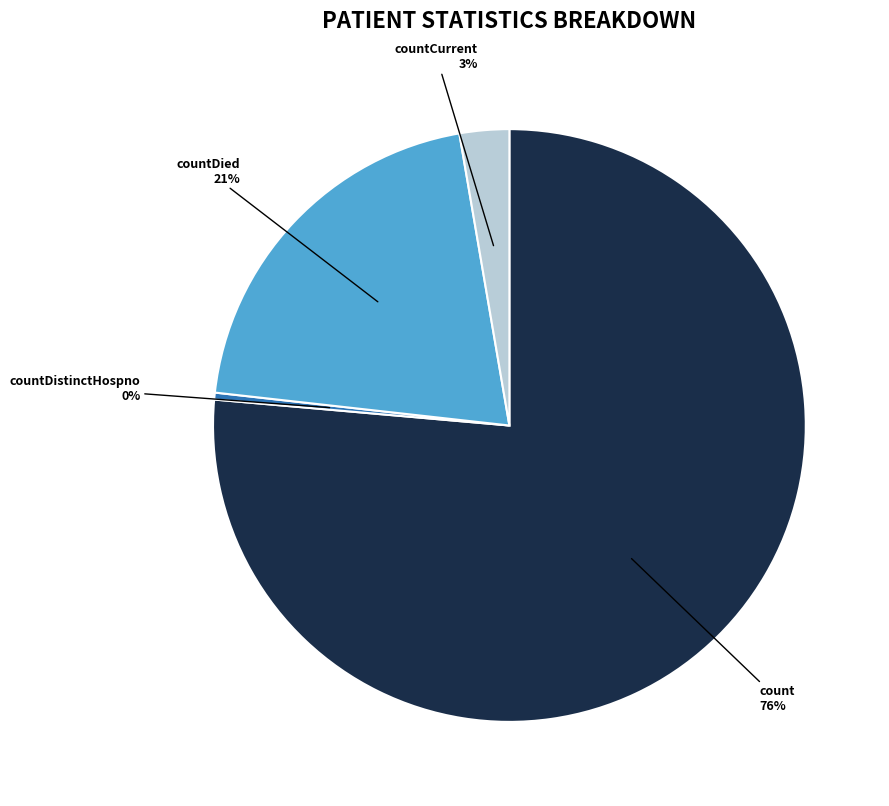

Is there a majority slice in this chart?

Yes